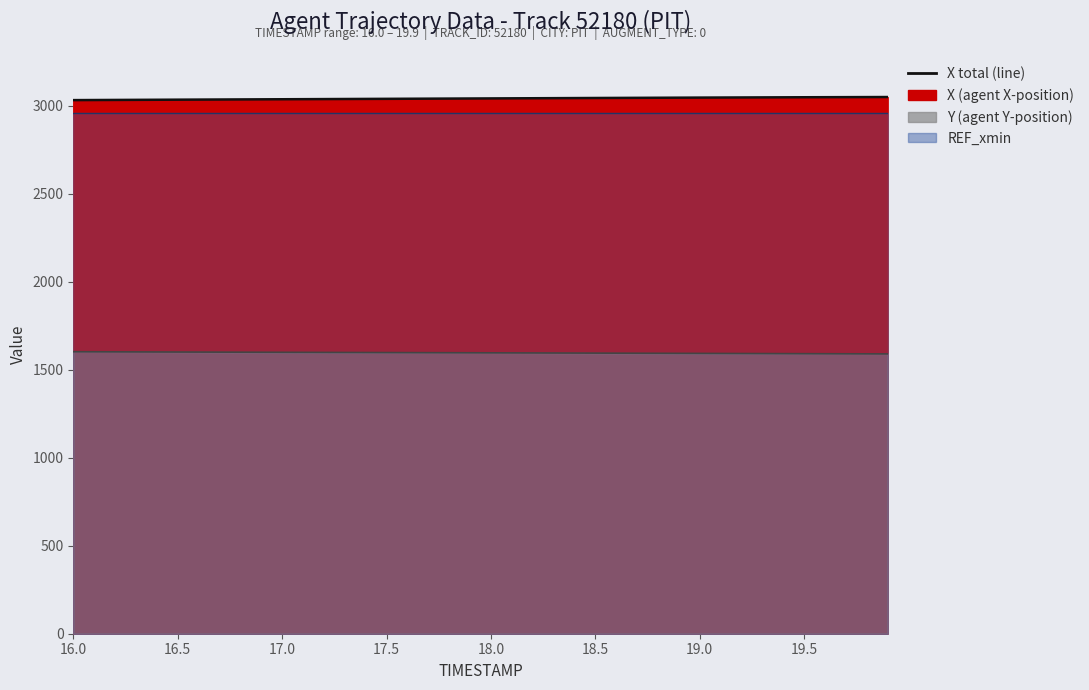

What position from the left is 19.5?

8